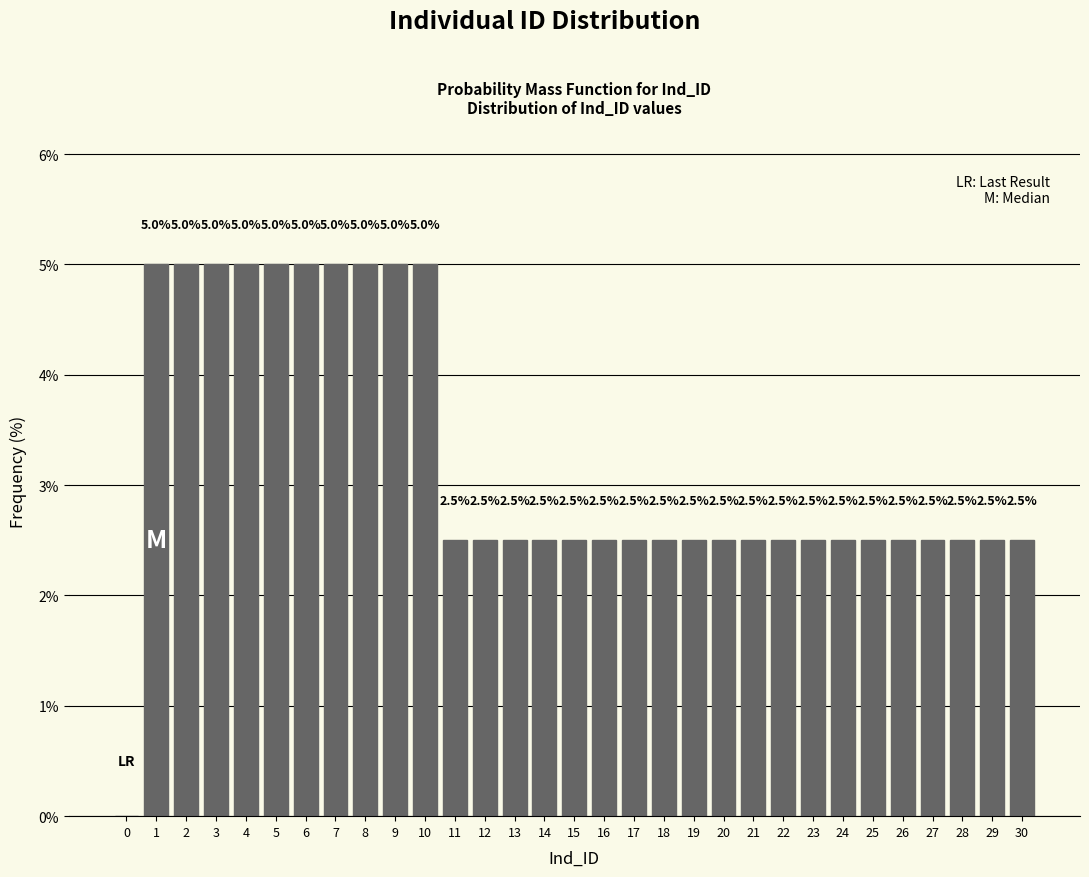

Reading left to right, extract all data points from this chart.

0=0.0	1=5.0	2=5.0	3=5.0	4=5.0	5=5.0	6=5.0	7=5.0	8=5.0	9=5.0	10=5.0	11=2.5	12=2.5	13=2.5	14=2.5	15=2.5	16=2.5	17=2.5	18=2.5	19=2.5	20=2.5	21=2.5	22=2.5	23=2.5	24=2.5	25=2.5	26=2.5	27=2.5	28=2.5	29=2.5	30=2.5